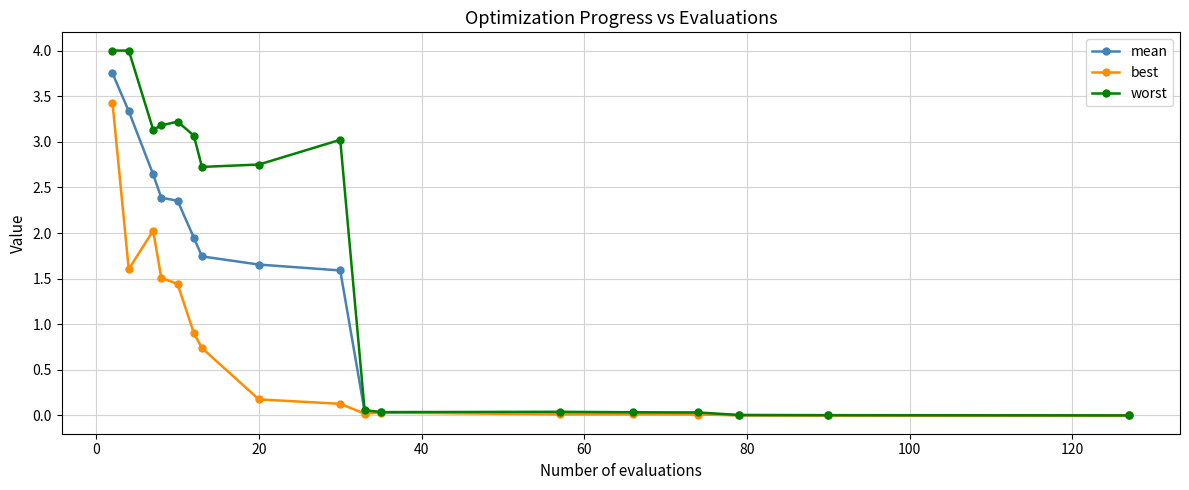

At how many categories does at least one series exceed 1?

9